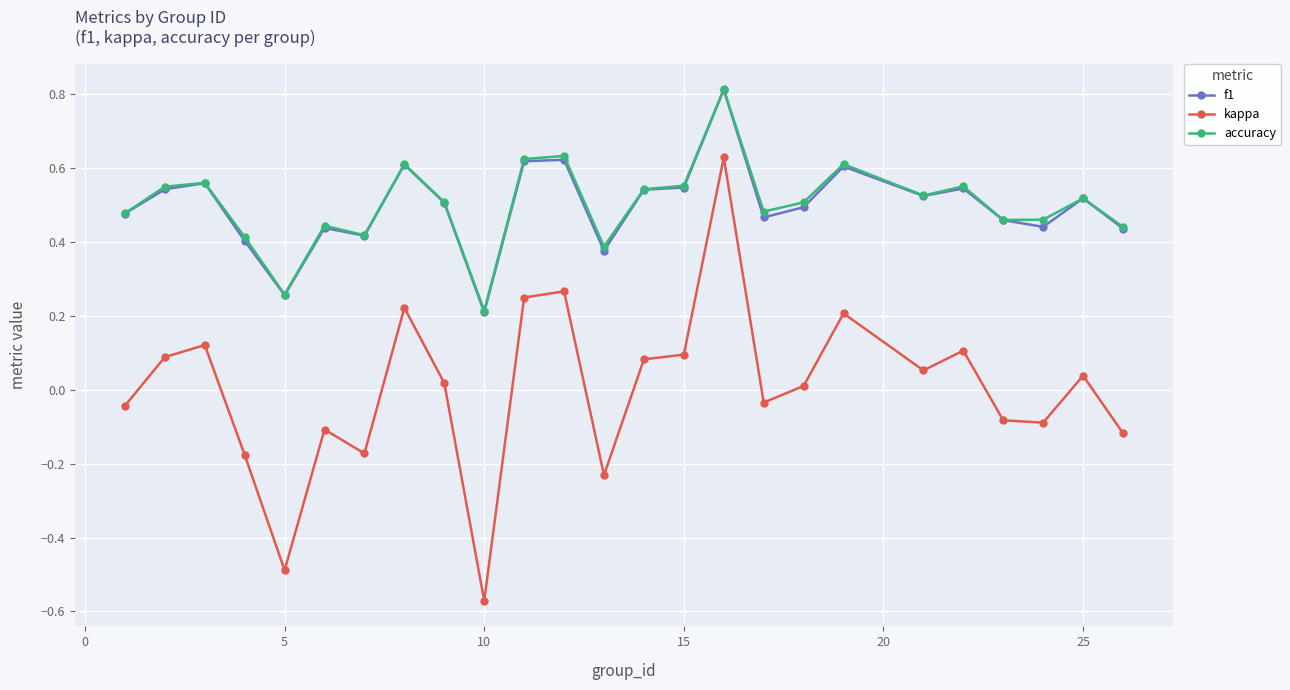

True or false: accuracy and kappa cross at least once.

False